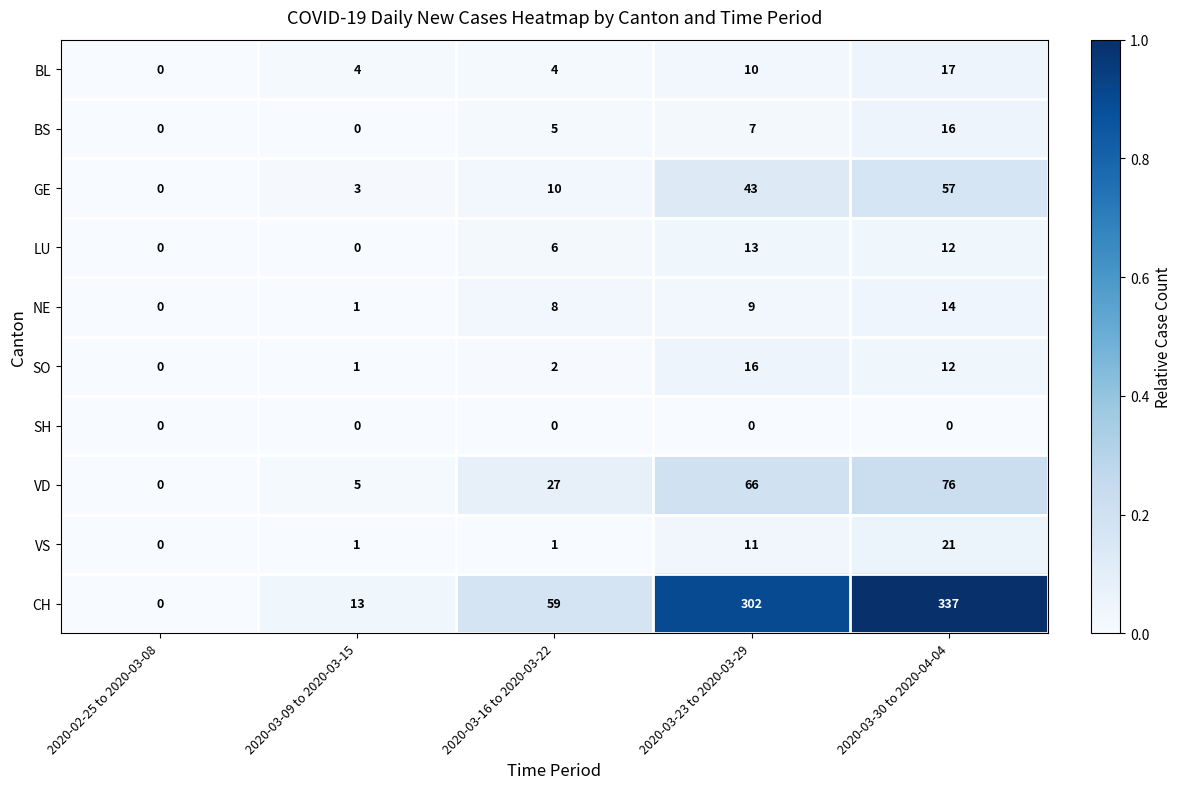

The NE series shows -7 at 2020-02-25 to 2020-03-08. True or false?

False